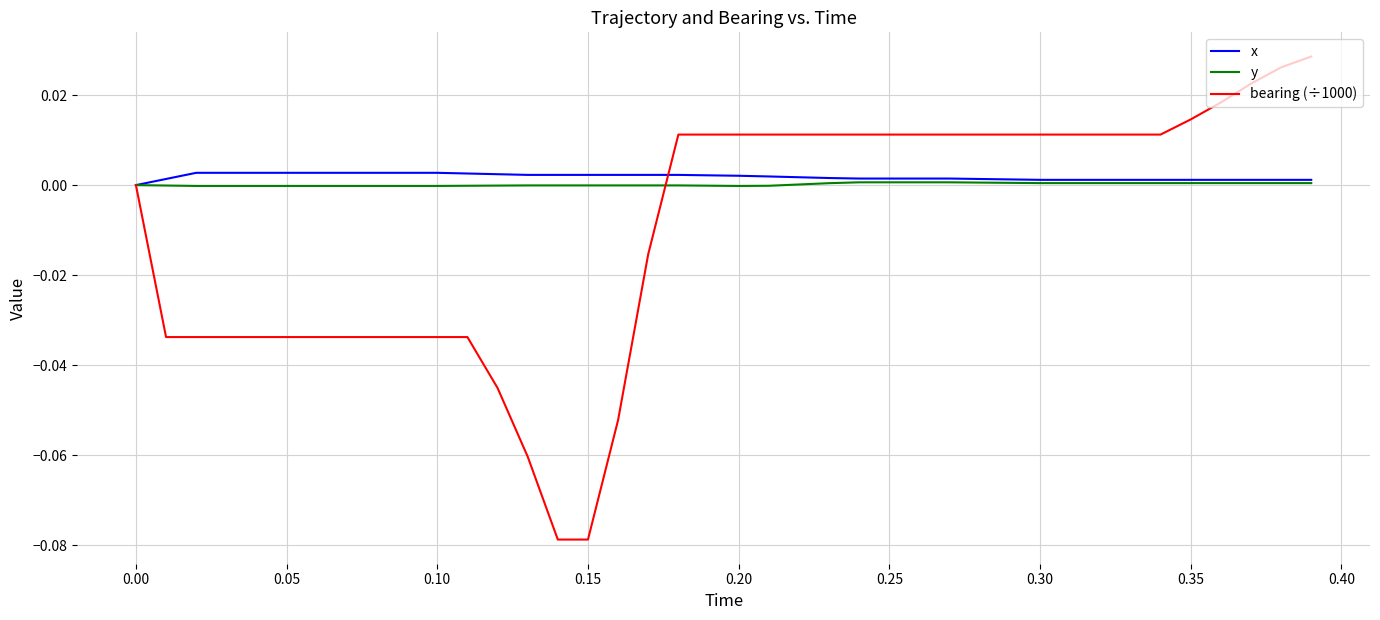

Which series has the widest spread of values?

bearing (÷1000)